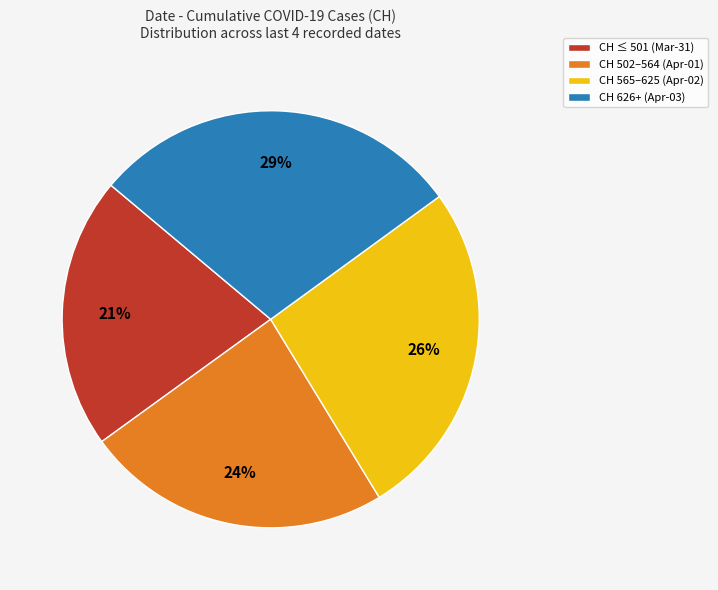

Which category has the biggest portion of the pie?

CH 626+ (Apr-03)